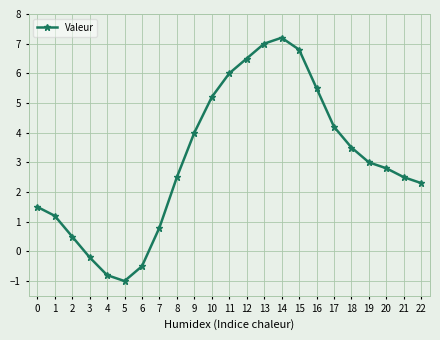

How many series are shown in this chart?

1